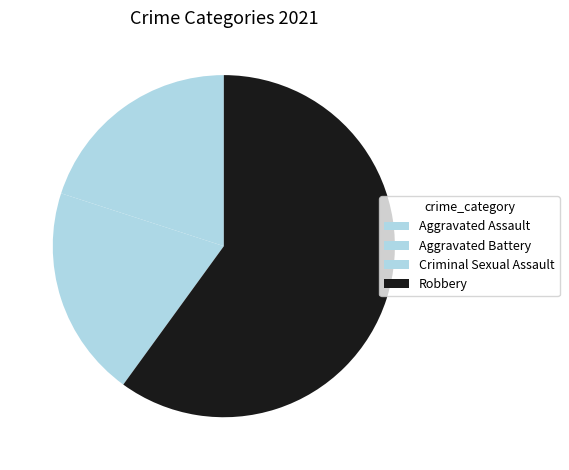

Combined, what portion of the pie is Criminal Sexual Assault and Robbery?

80.0%